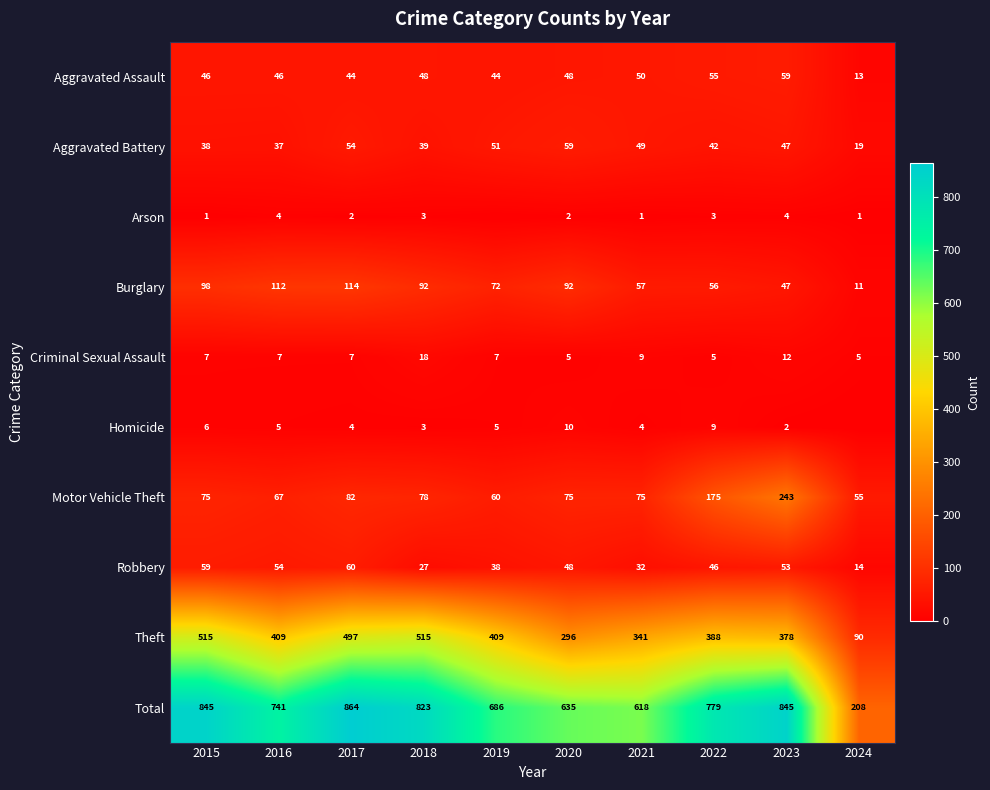

What is the sum of the Robbery values at 2019 and 2022?

84